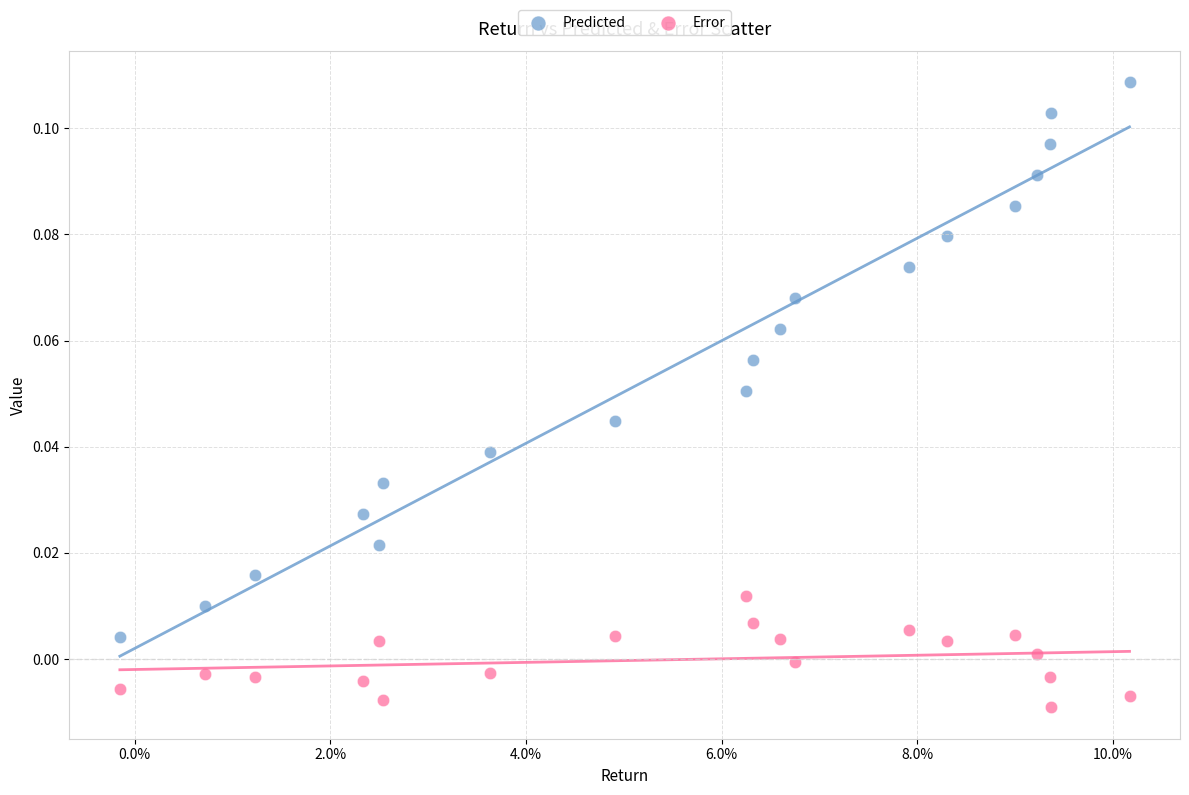

Which series reaches the maximum Y coordinate?

Predicted